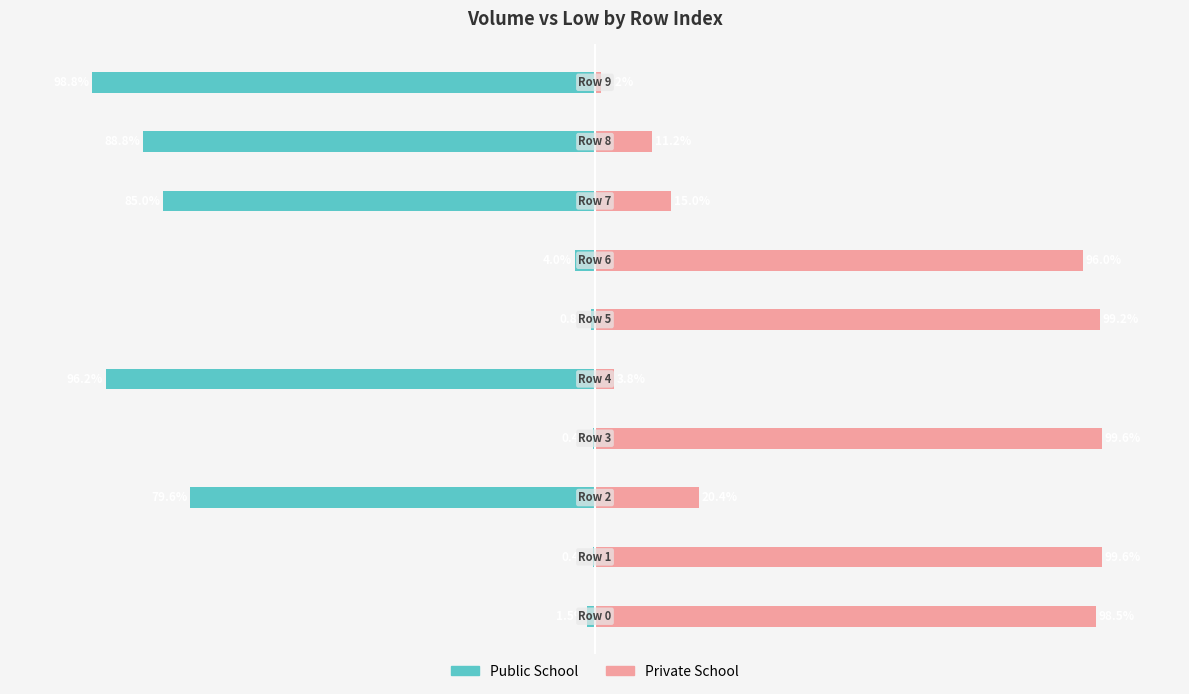

How many bars are there in each group?

2